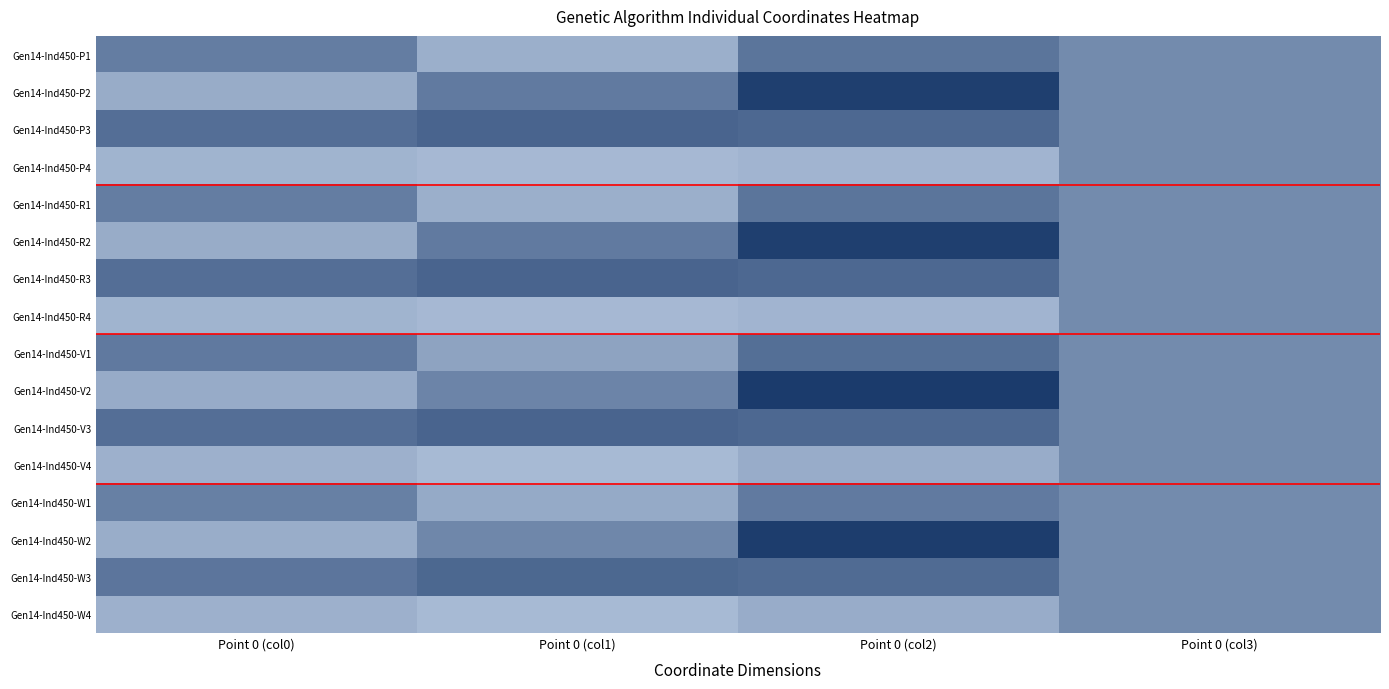

Rank the series at Point 0 (col1) from lowest to highest value.

Gen14-Ind450-V4, Gen14-Ind450-W4, Gen14-Ind450-P4, Gen14-Ind450-R4, Gen14-Ind450-P1, Gen14-Ind450-R1, Gen14-Ind450-W1, Gen14-Ind450-V1, Gen14-Ind450-W2, Gen14-Ind450-V2, Gen14-Ind450-P2, Gen14-Ind450-R2, Gen14-Ind450-W3, Gen14-Ind450-P3, Gen14-Ind450-R3, Gen14-Ind450-V3